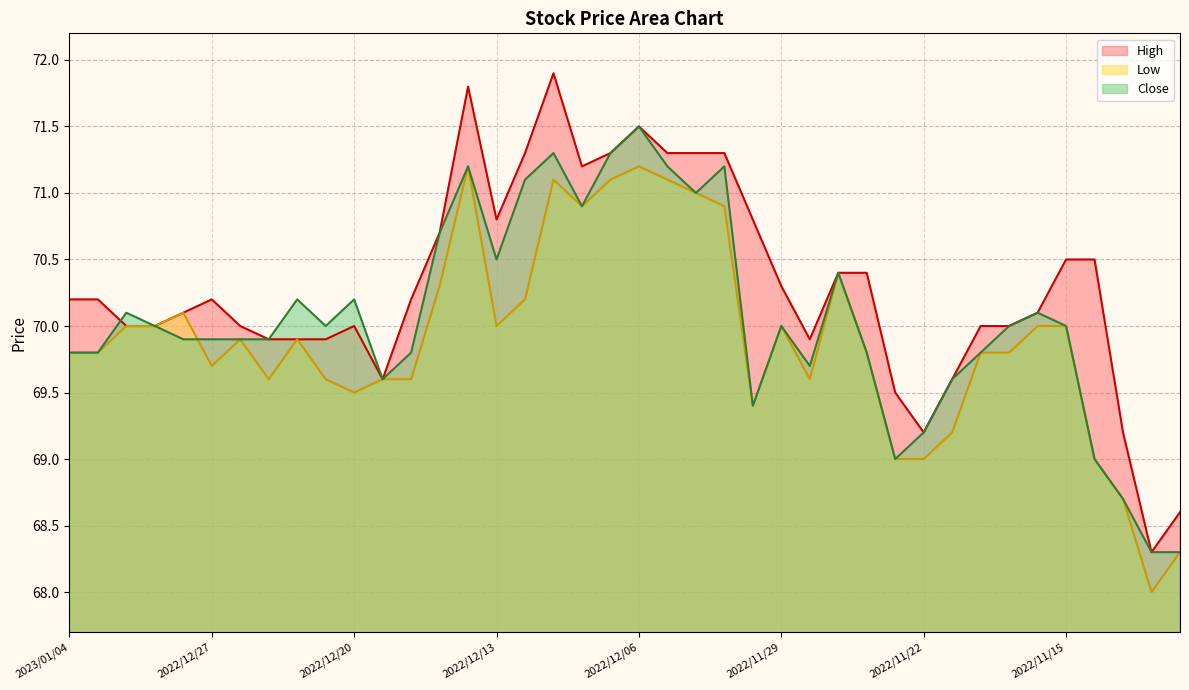

Reading right to left, transcribe all the data shown in this chart.

High: 68.6	68.3	69.2	70.5	70.5	70.1	70.0	70.0	69.6	69.2	69.5	70.4	70.4	69.9	70.3	70.8	71.3	71.3	71.3	71.5	71.3	71.2	71.9	71.3	70.8	71.8	70.7	70.2	69.6	70.0	69.9	69.9	69.9	70.0	70.2	70.1	70.0	70.0	70.2	70.2
Low: 68.3	68.0	68.7	69.0	70.0	70.0	69.8	69.8	69.2	69.0	69.0	69.8	70.4	69.6	70.0	69.4	70.9	71.0	71.1	71.2	71.1	70.9	71.1	70.2	70.0	71.2	70.3	69.6	69.6	69.5	69.6	69.9	69.6	69.9	69.7	70.1	70.0	70.0	69.8	69.8
Close: 68.3	68.3	68.7	69.0	70.0	70.1	70.0	69.8	69.6	69.2	69.0	69.8	70.4	69.7	70.0	69.4	71.2	71.0	71.2	71.5	71.3	70.9	71.3	71.1	70.5	71.2	70.7	69.8	69.6	70.2	70.0	70.2	69.9	69.9	69.9	69.9	70.0	70.1	69.8	69.8